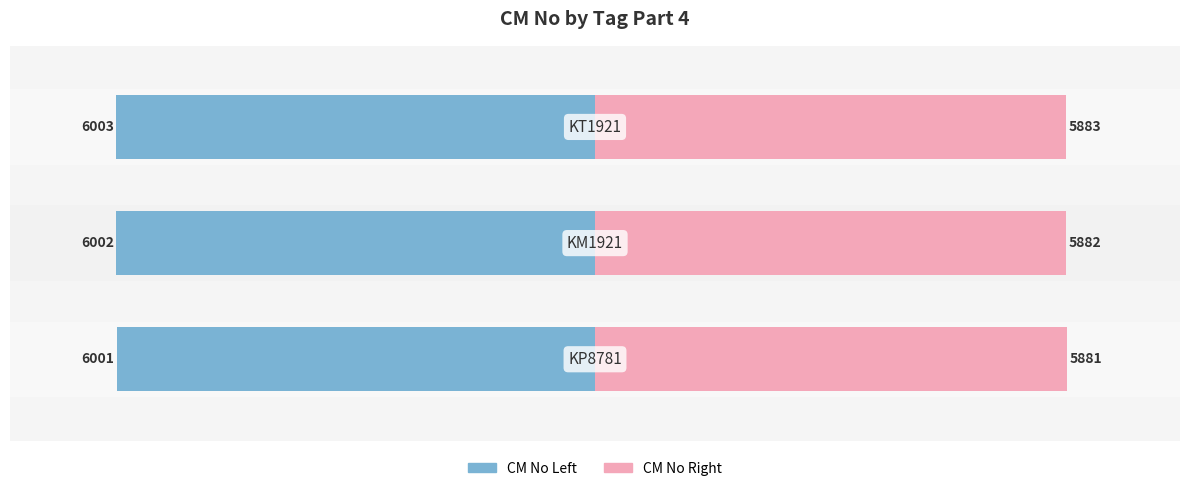

Which series has the widest spread of values?

CM No (Right)